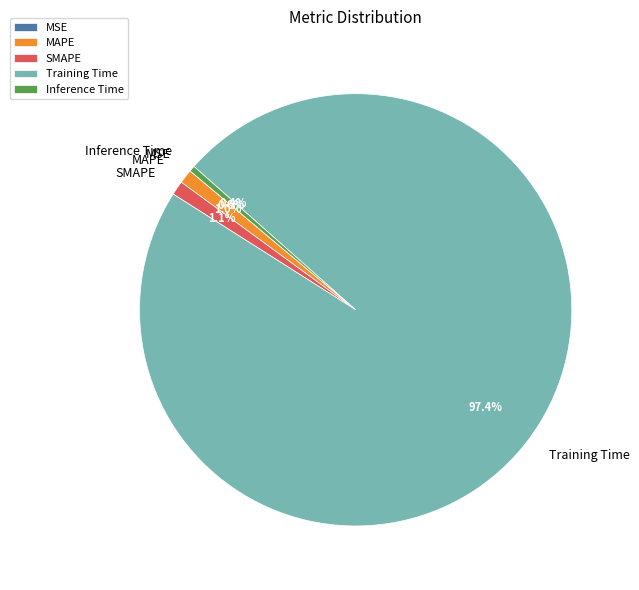

To the nearest percent, what is the average slice percentage?

20%